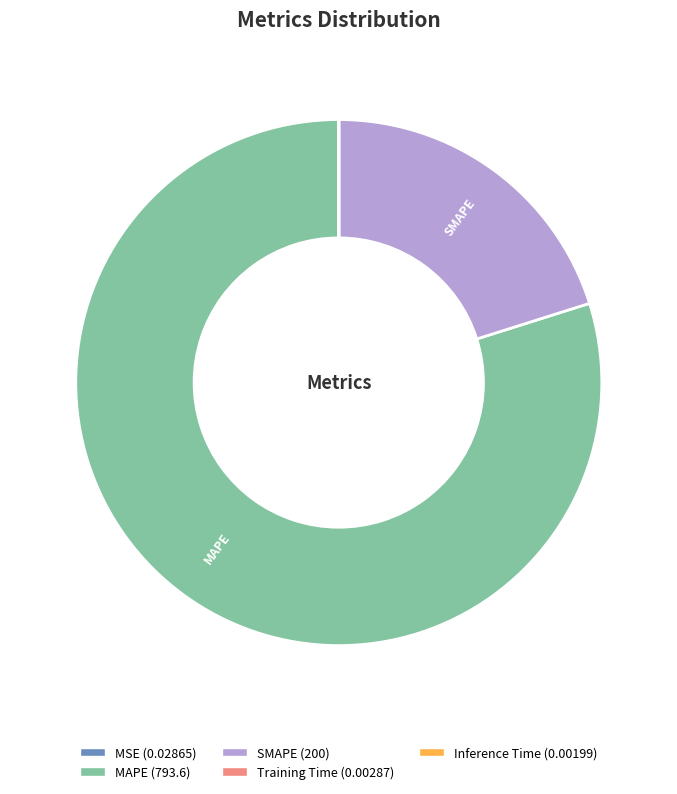

Is there any slice that represents more than half of the pie?

Yes